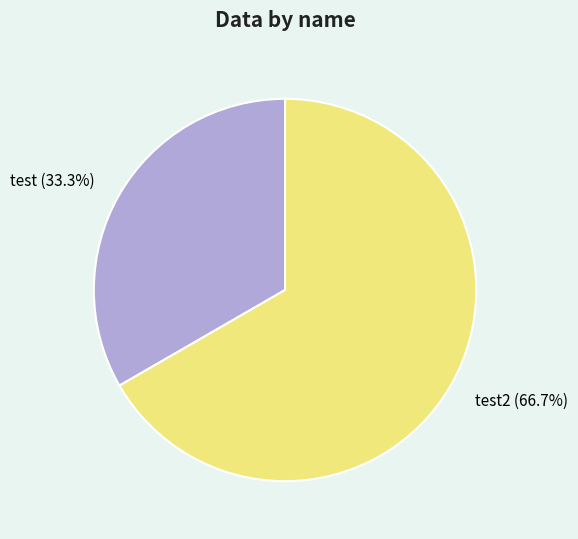

What percentage is the test slice, to the nearest percent?

33%